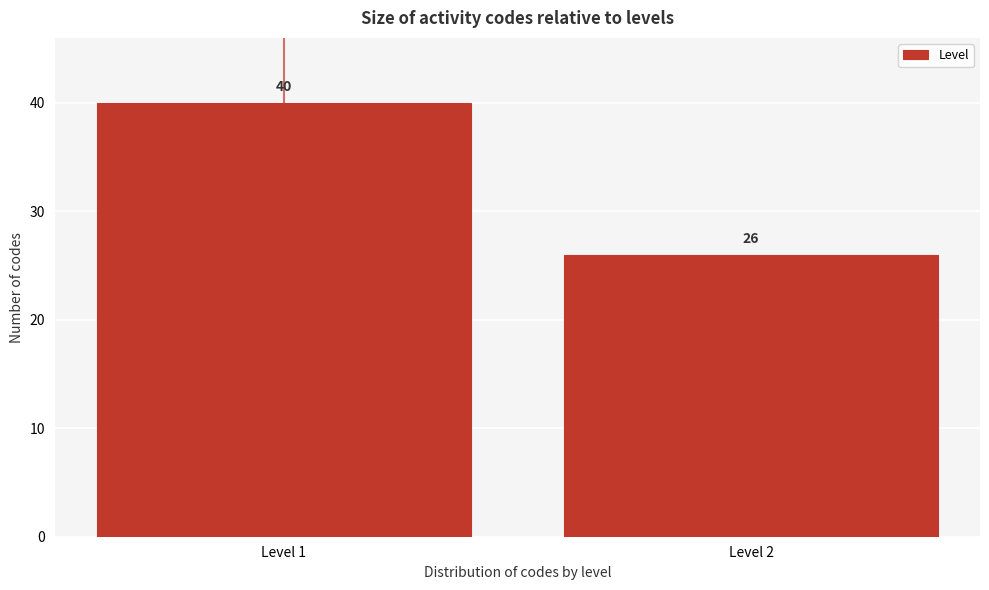

Reading left to right, extract all data points from this chart.

40	26